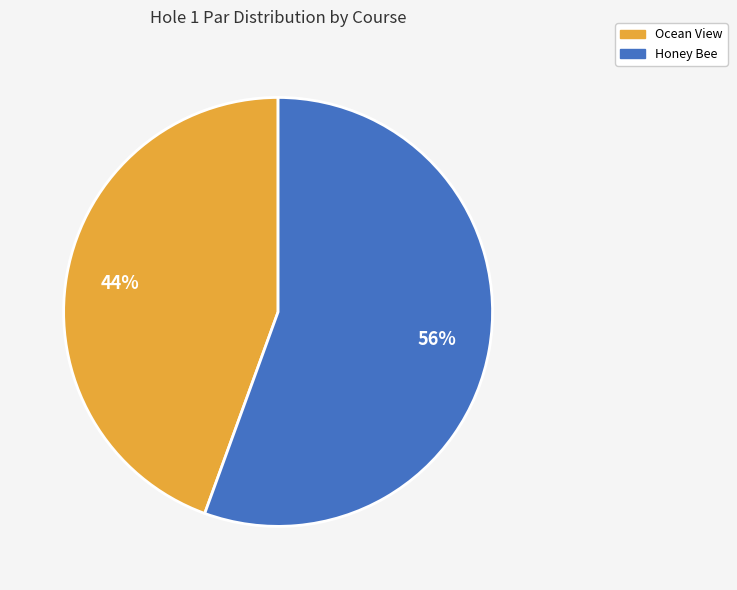

Approximately how many times larger is the value at Ocean View compared to Honey Bee?

0.8